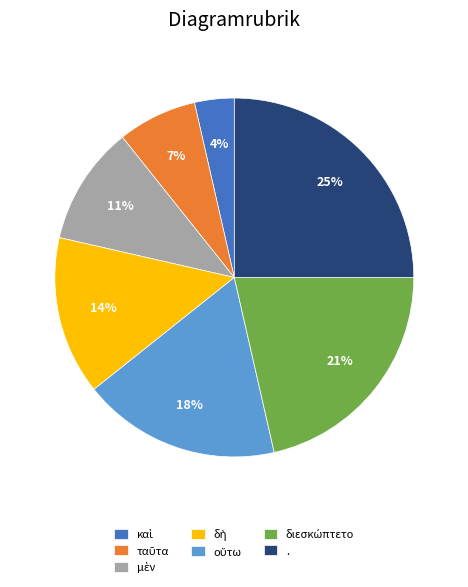

To the nearest percent, what is the average slice percentage?

14%